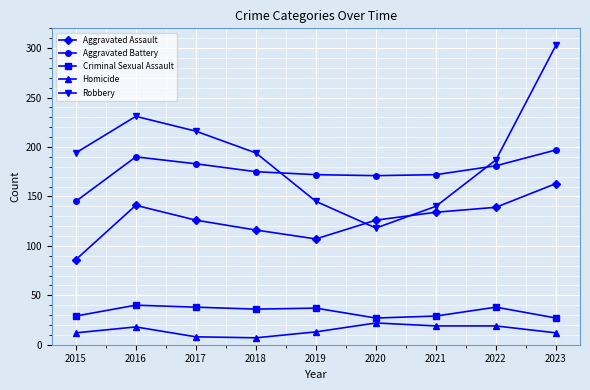

What is the difference between the Aggravated Assault values at 2017 and 2015?

40